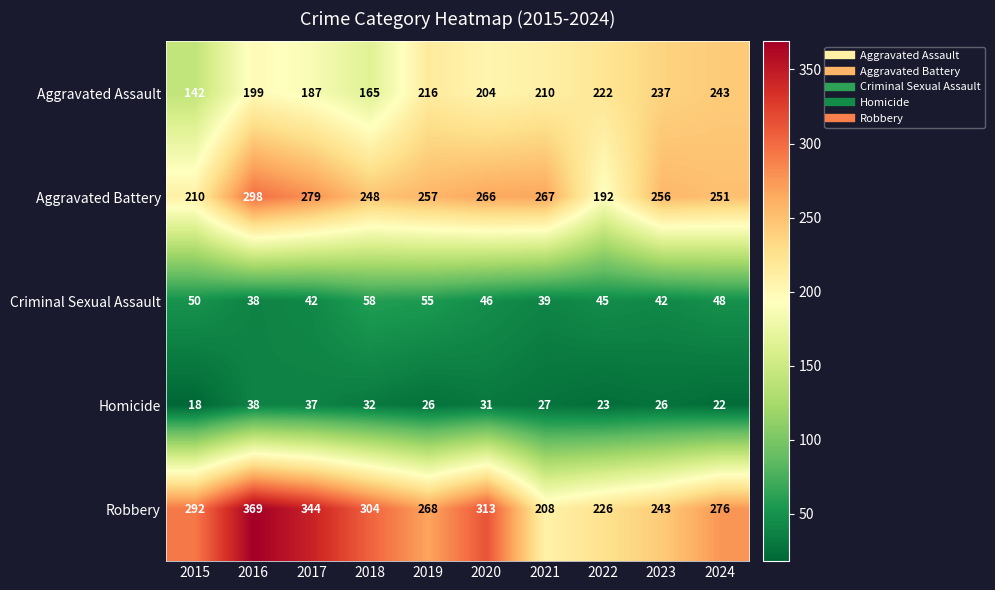

What is the maximum value shown in the chart?

369